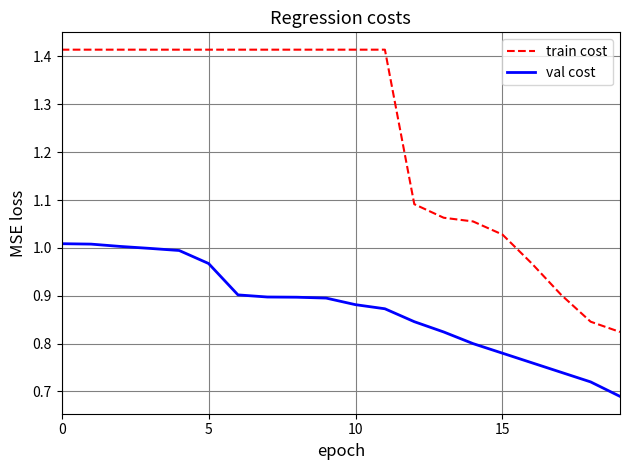

Does the chart display data point markers on the line(s)?

No